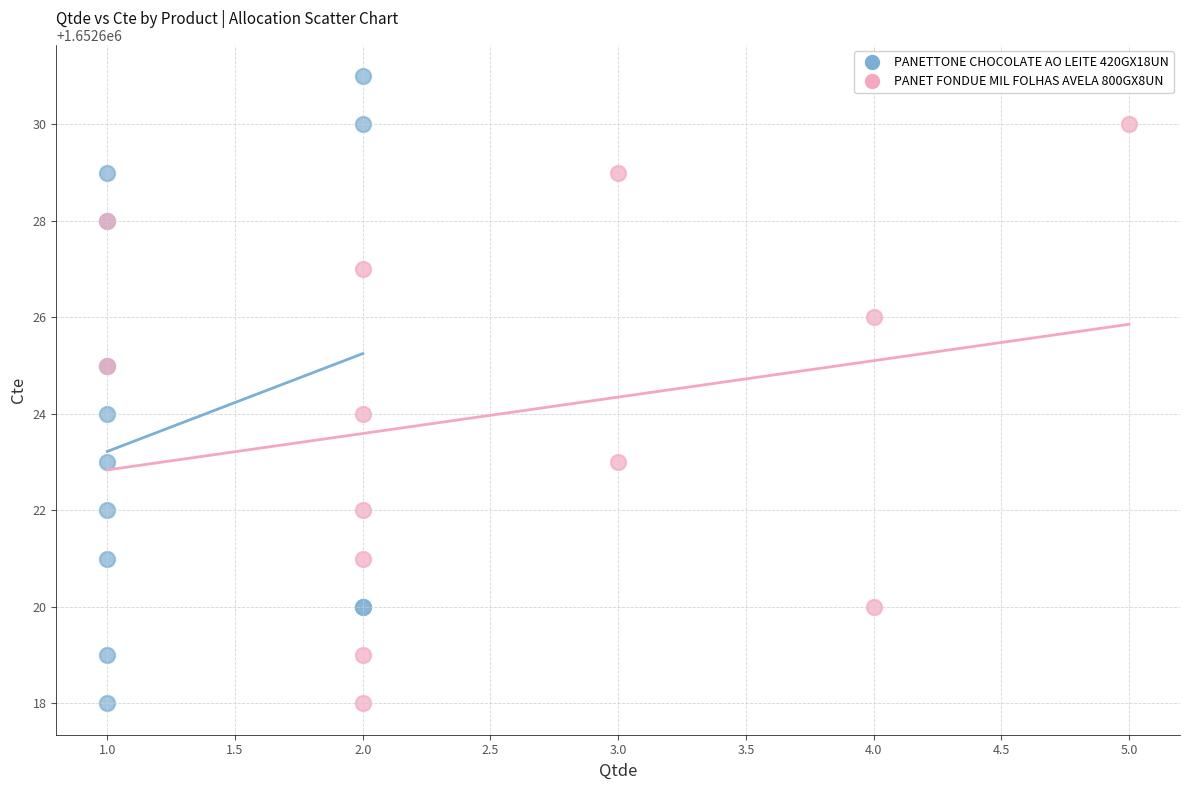

What are all the series names shown in the legend?

PANETTONE CHOCOLATE AO LEITE 420GX18UN, PANET FONDUE MIL FOLHAS AVELA 800GX8UN